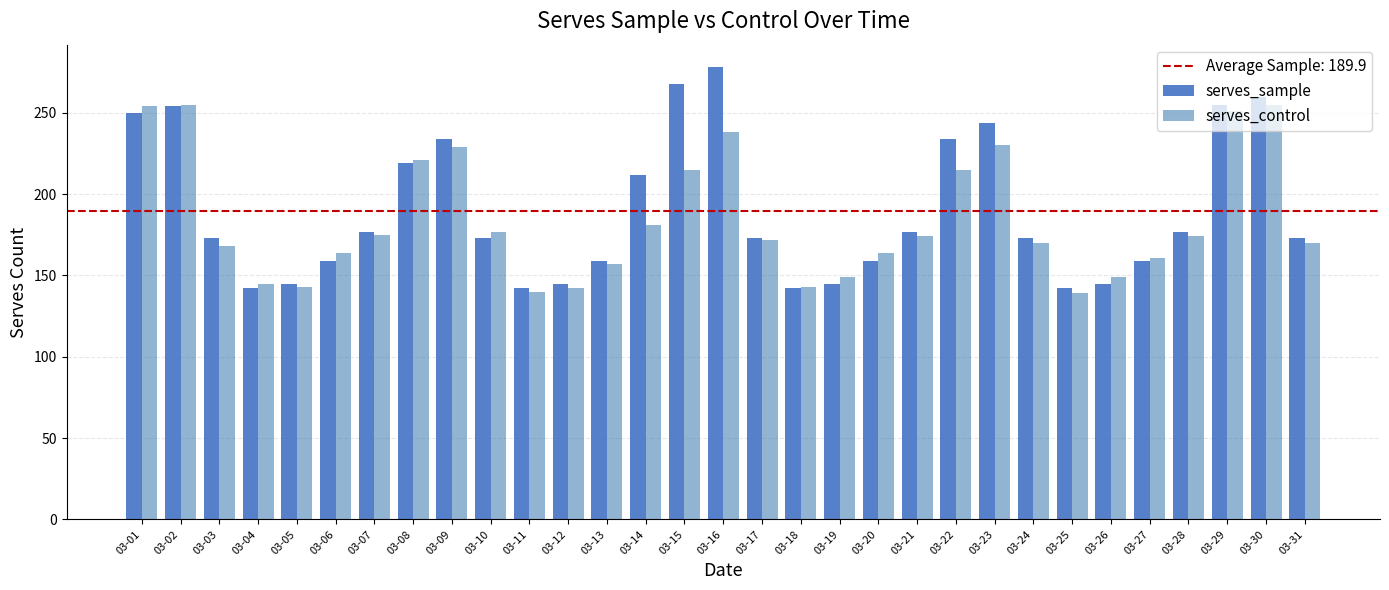

The value of serves_sample at 03-26 is 52. True or false?

False